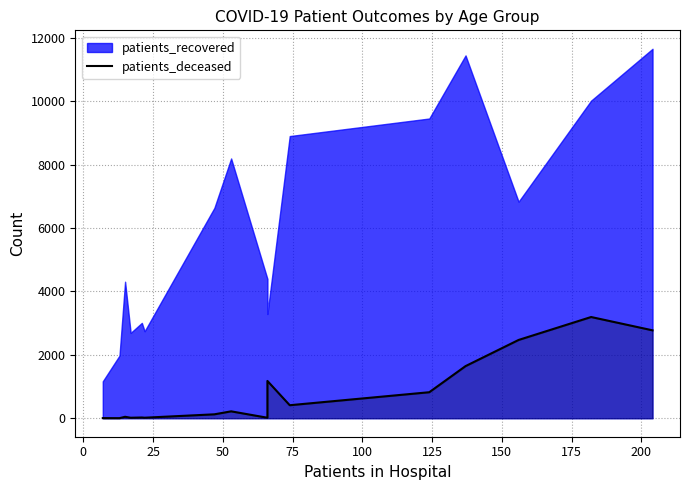

How many data points are above 218?

7